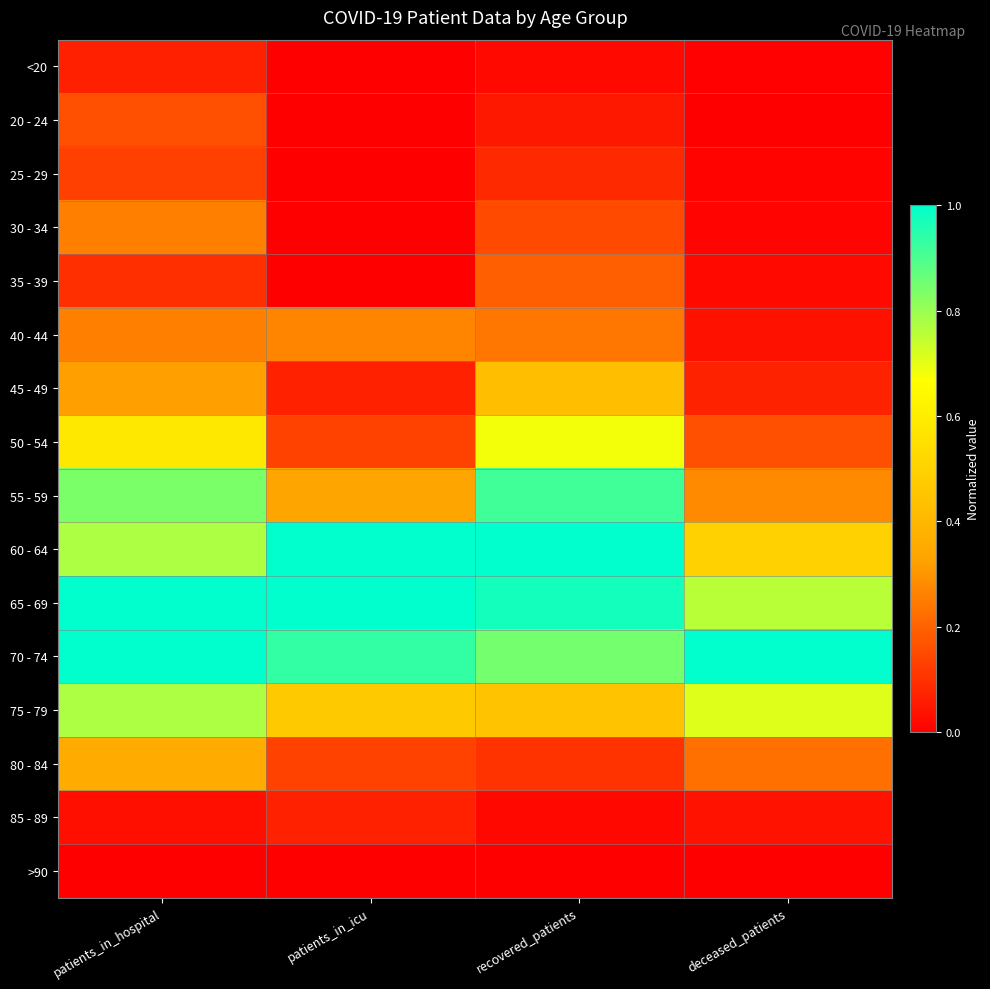

Reading left to right, list all the values displayed in this chart.

<20: patients_in_hospital=0.1	patients_in_icu=0.0	recovered_patients=0.0	deceased_patients=0.0
20 - 24: patients_in_hospital=0.2	patients_in_icu=0.0	recovered_patients=0.0	deceased_patients=0.0
25 - 29: patients_in_hospital=0.1	patients_in_icu=0.0	recovered_patients=0.1	deceased_patients=0.0
30 - 34: patients_in_hospital=0.3	patients_in_icu=0.0	recovered_patients=0.2	deceased_patients=0.0
35 - 39: patients_in_hospital=0.1	patients_in_icu=0.0	recovered_patients=0.2	deceased_patients=0.0
40 - 44: patients_in_hospital=0.3	patients_in_icu=0.3	recovered_patients=0.2	deceased_patients=0.0
45 - 49: patients_in_hospital=0.3	patients_in_icu=0.1	recovered_patients=0.4	deceased_patients=0.1
50 - 54: patients_in_hospital=0.6	patients_in_icu=0.1	recovered_patients=0.7	deceased_patients=0.2
55 - 59: patients_in_hospital=0.8	patients_in_icu=0.3	recovered_patients=0.9	deceased_patients=0.3
60 - 64: patients_in_hospital=0.8	patients_in_icu=1.0	recovered_patients=1.0	deceased_patients=0.5
65 - 69: patients_in_hospital=1.0	patients_in_icu=1.0	recovered_patients=1.0	deceased_patients=0.8
70 - 74: patients_in_hospital=1.0	patients_in_icu=0.9	recovered_patients=0.8	deceased_patients=1.0
75 - 79: patients_in_hospital=0.8	patients_in_icu=0.5	recovered_patients=0.4	deceased_patients=0.7
80 - 84: patients_in_hospital=0.4	patients_in_icu=0.1	recovered_patients=0.1	deceased_patients=0.2
85 - 89: patients_in_hospital=0.0	patients_in_icu=0.1	recovered_patients=0.0	deceased_patients=0.0
>90: patients_in_hospital=0.0	patients_in_icu=0.0	recovered_patients=0.0	deceased_patients=0.0